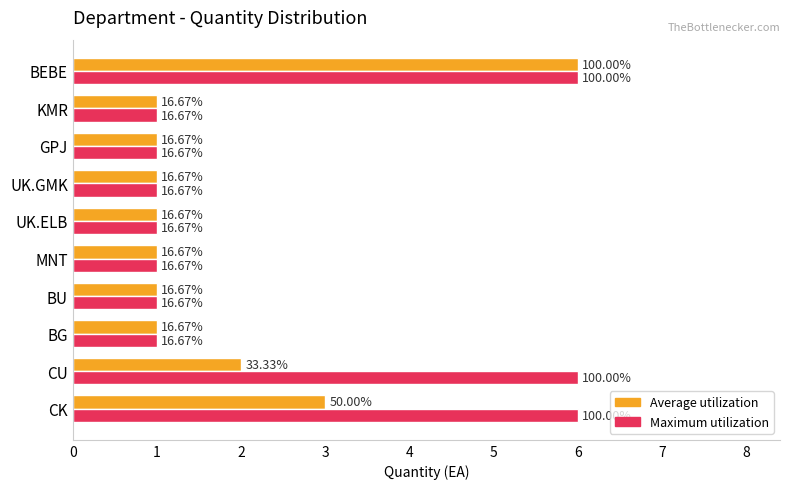

What are all the series names shown in the legend?

Average utilization, Maximum utilization